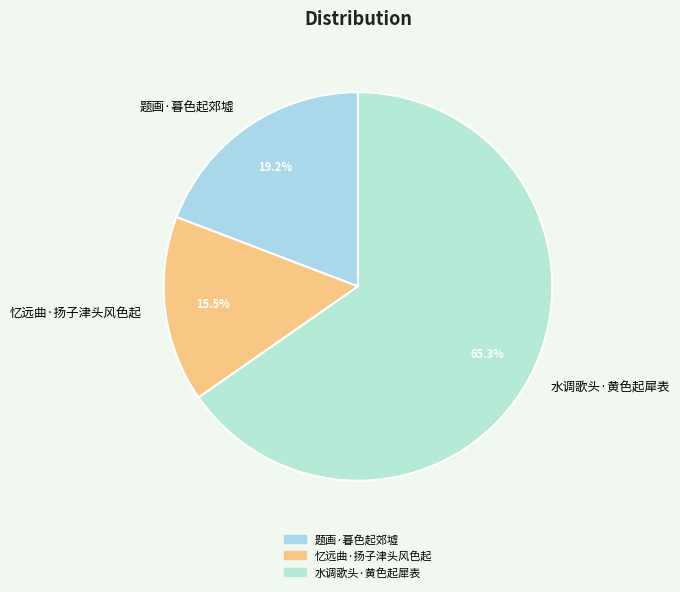

Is there a majority slice in this chart?

Yes